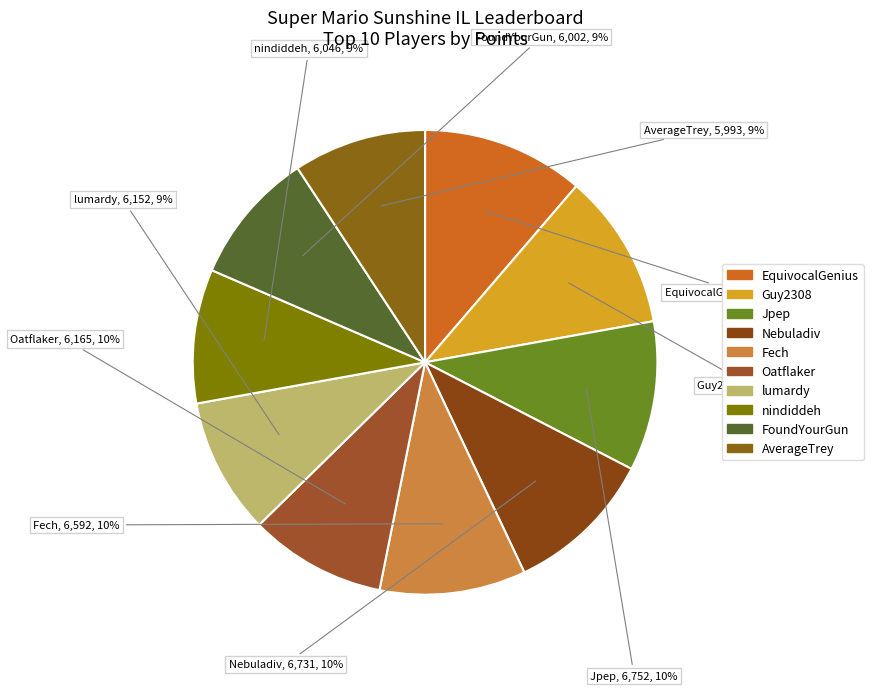

Is it true that Fech is 1% of the pie?

False